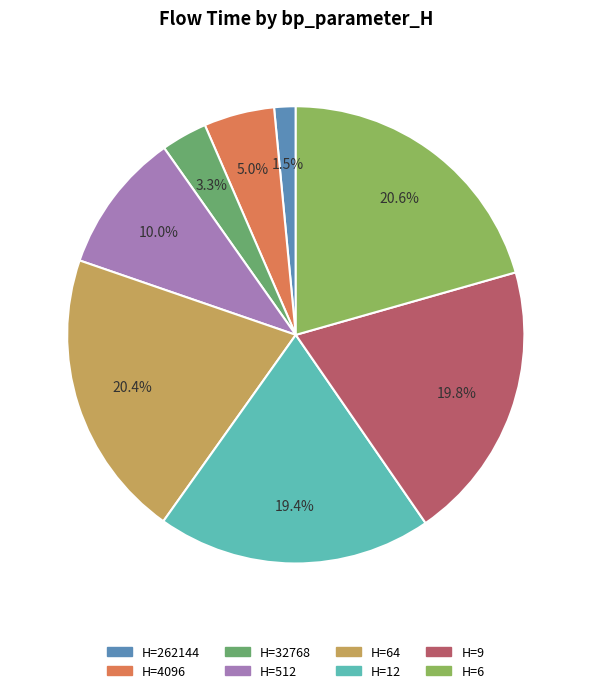

Does H=12 represent more than half of the total?

No